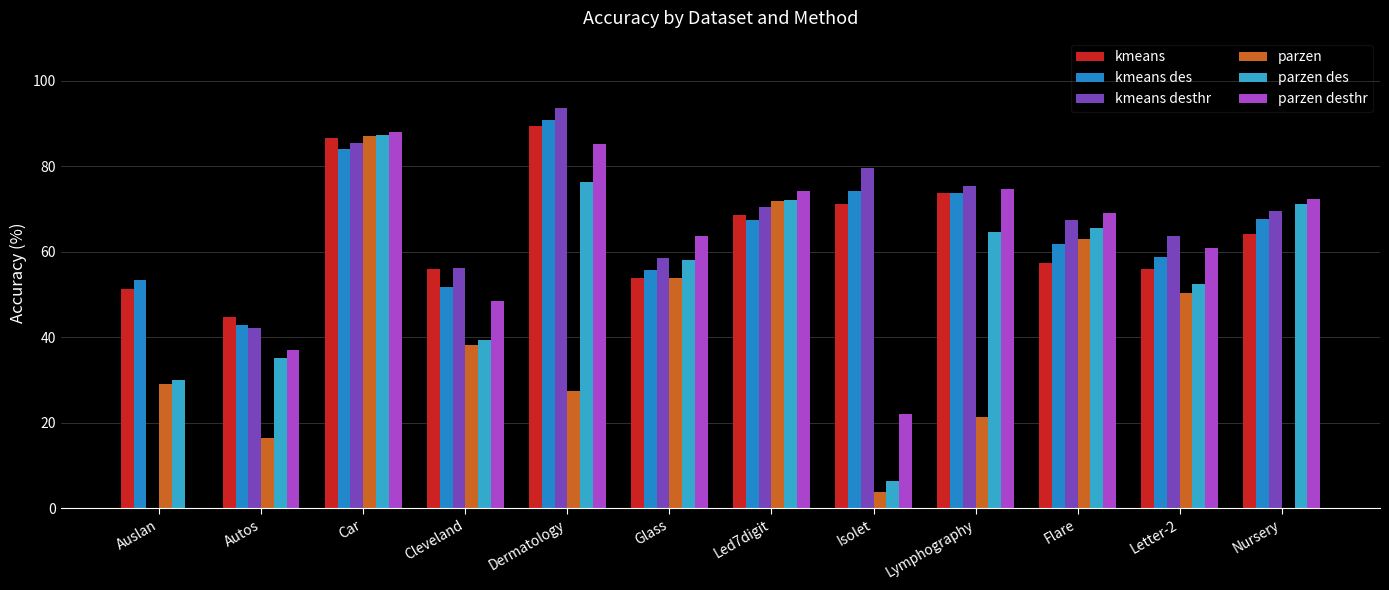

What are all the series names shown in the legend?

kmeans, kmeans des, kmeans desthr, parzen, parzen des, parzen desthr